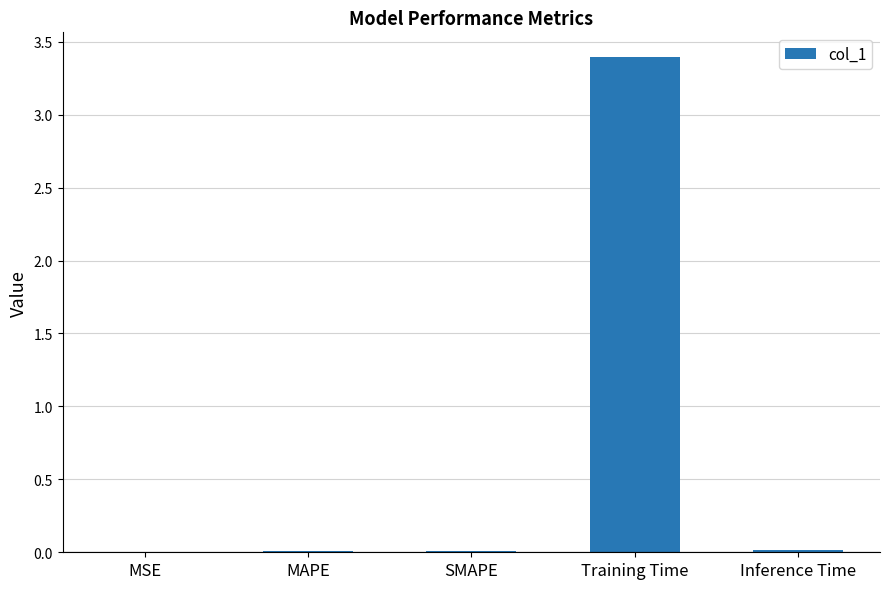

Are the bars horizontal?

No